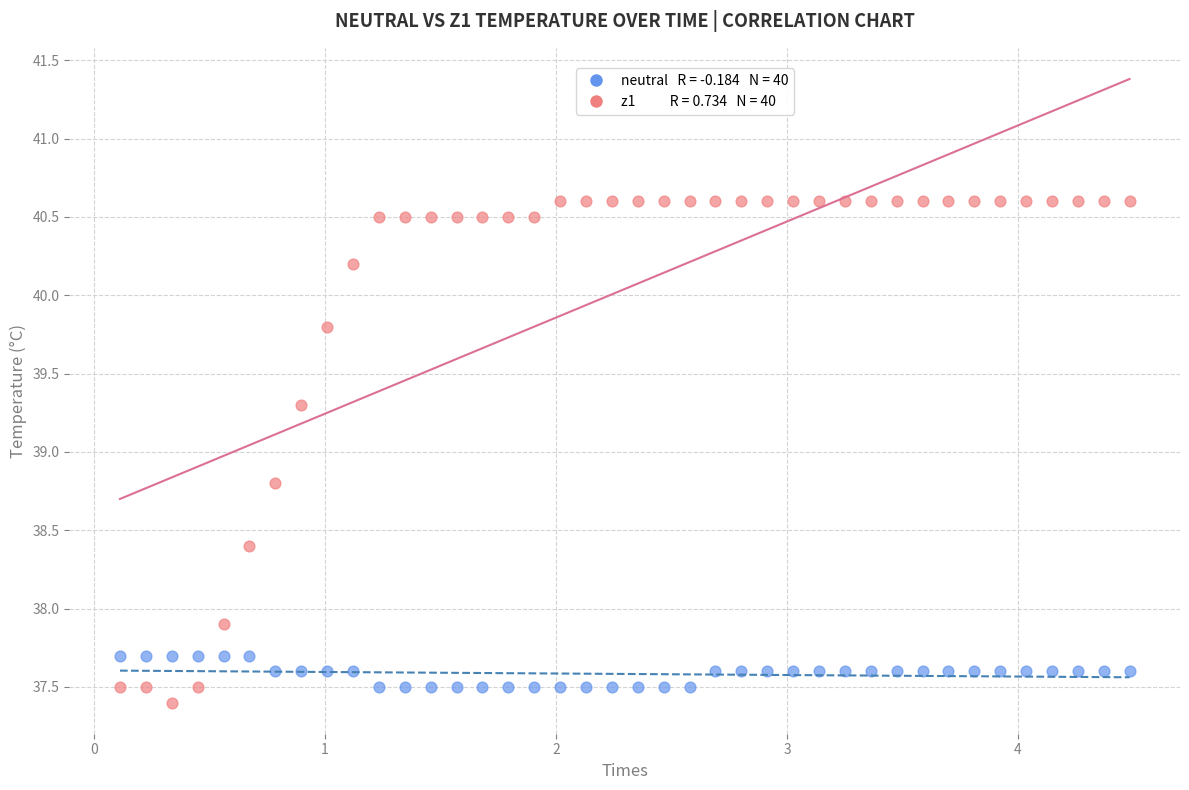

Across all data points, what is the range of X values (max minus min)?

4.4